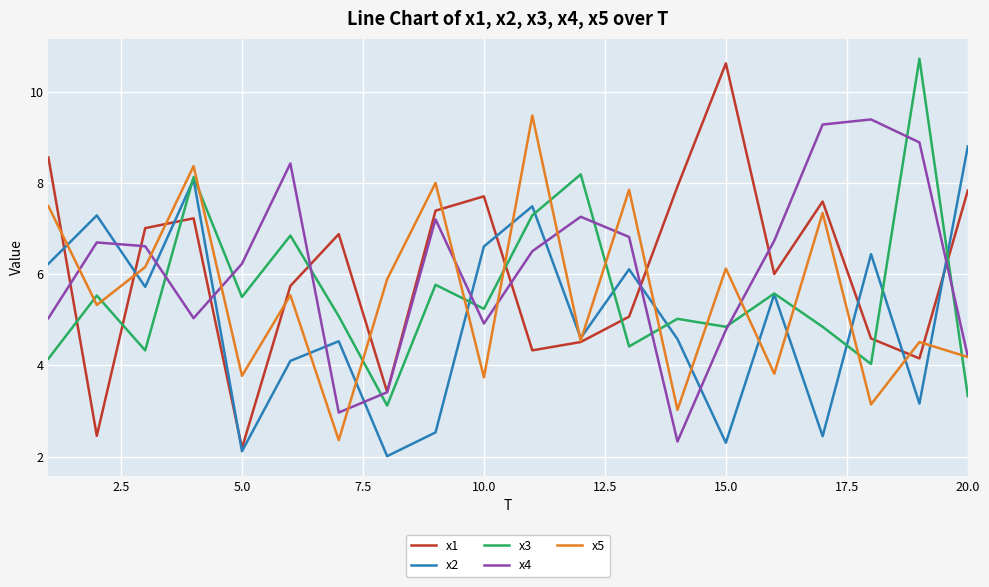

Which series has the largest range (max minus min)?

x1